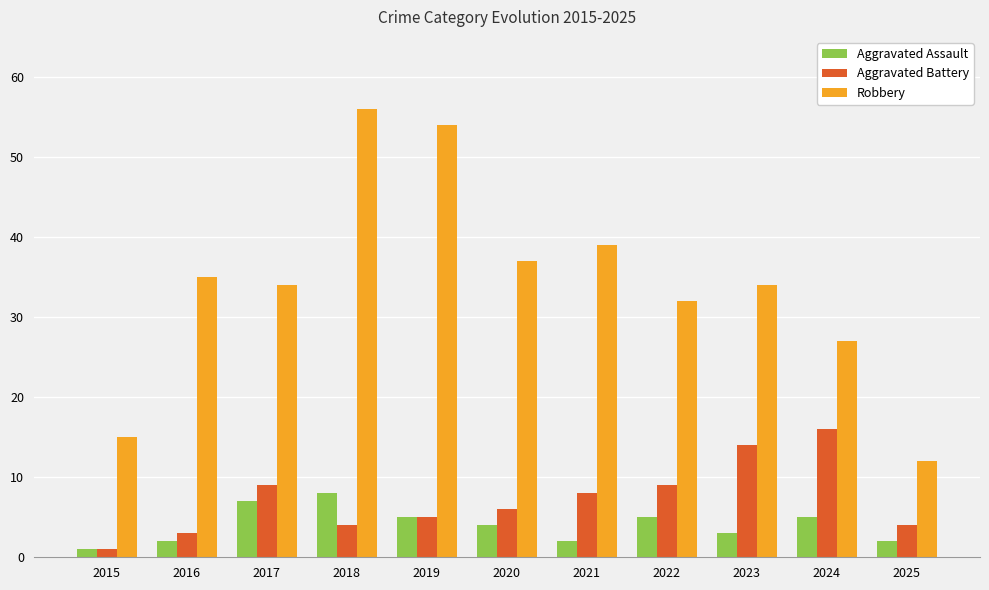

At how many categories does at least one series exceed 17?

9